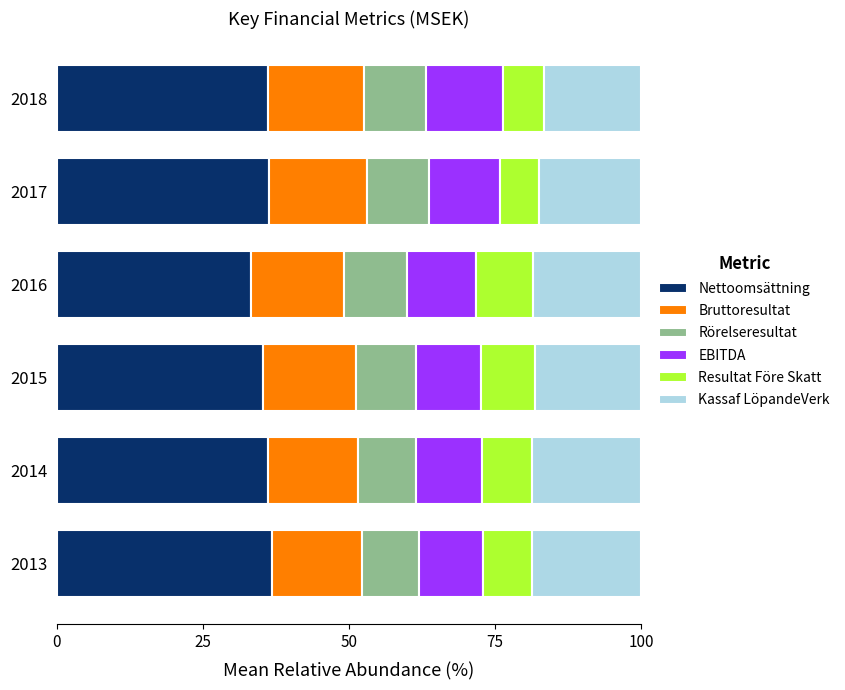

Is it true that Nettoomsättning equals 36.1 at 2014?

True